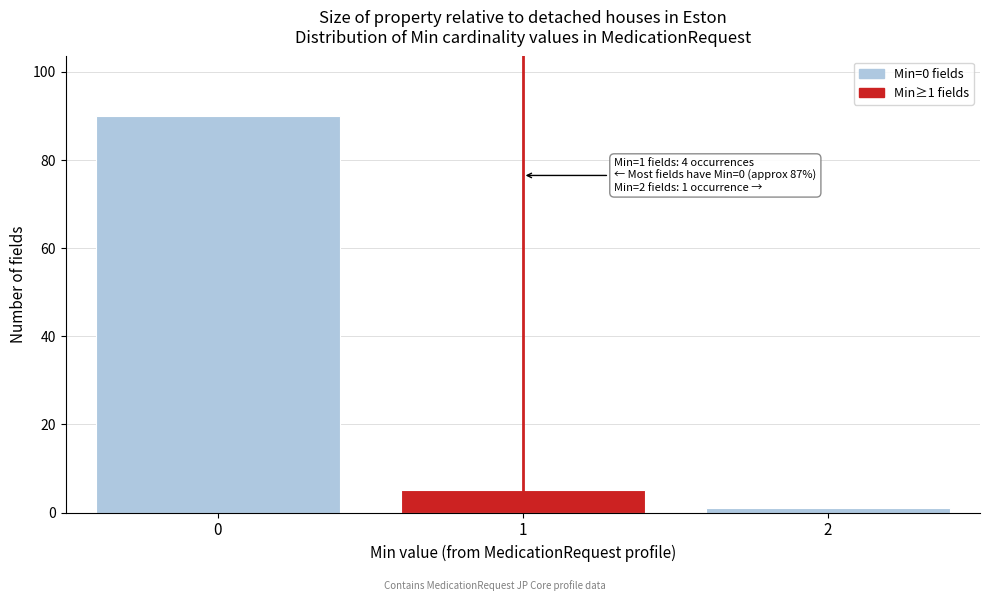

Reading right to left, what are all the values shown in this chart?

2=1	1=5	0=90